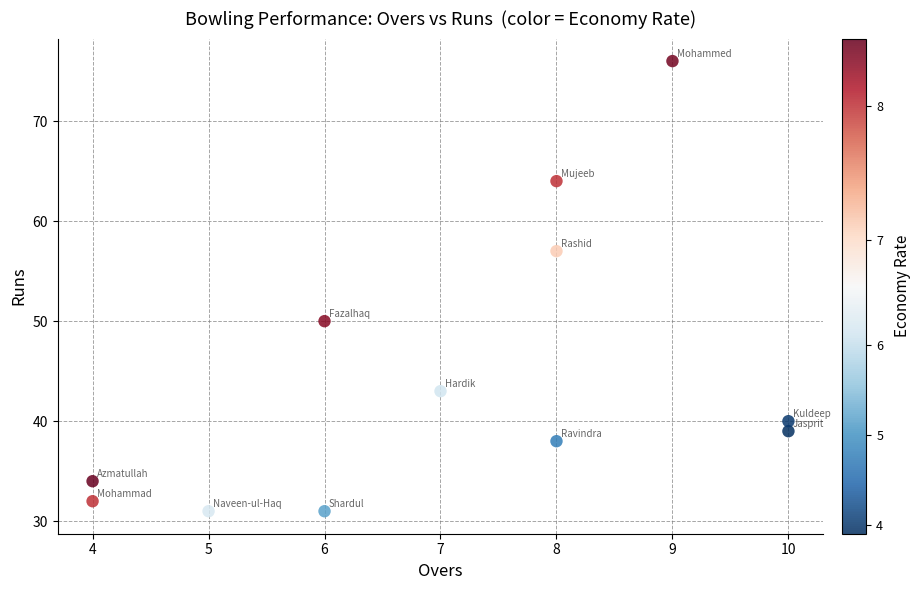

What is the average X value?

7